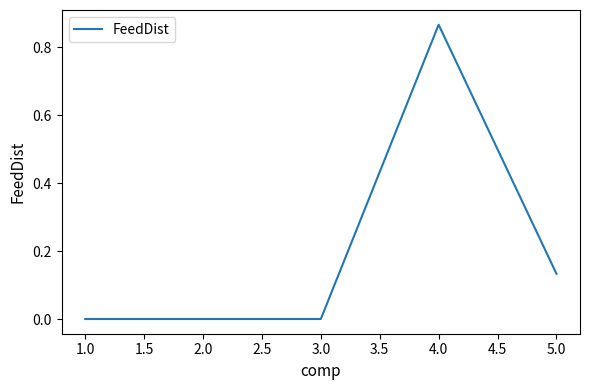

What position from the left is 3.0?

3